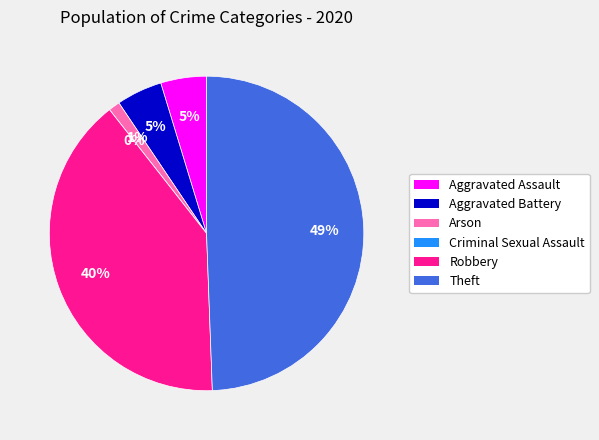

How much of the chart is everything except Criminal Sexual Assault?

100.0%